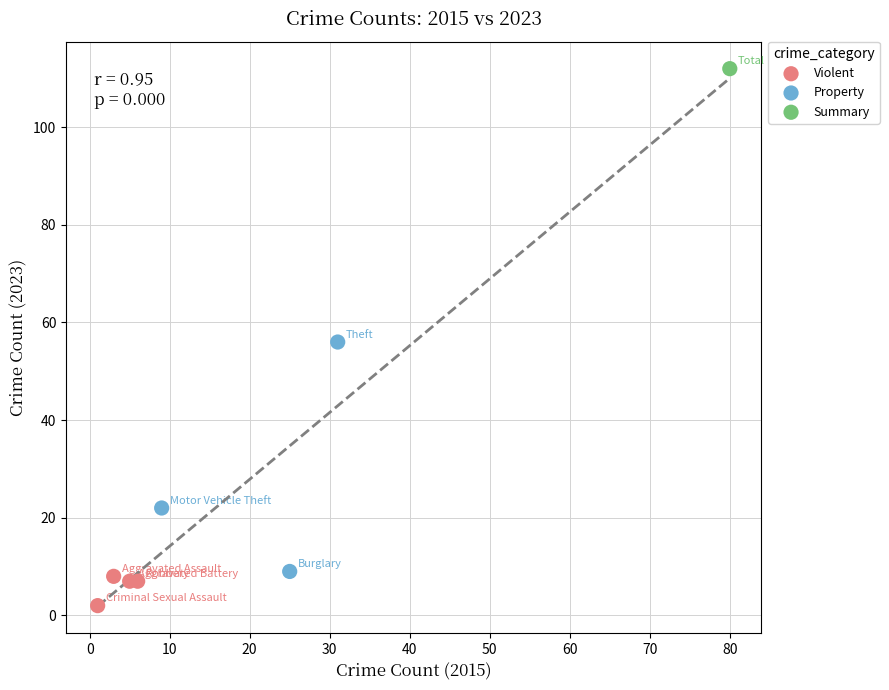

What are all the series names shown in the legend?

Violent, Property, Summary